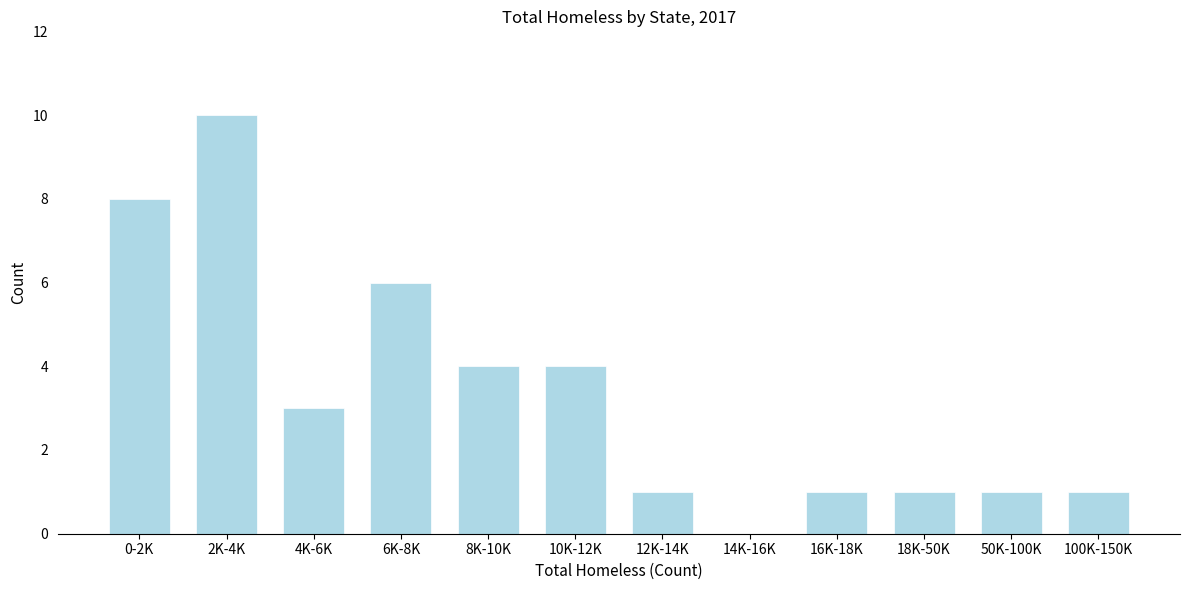

Reading left to right, what are all the values shown in this chart?

0-2K=8	2K-4K=10	4K-6K=3	6K-8K=6	8K-10K=4	10K-12K=4	12K-14K=1	14K-16K=0	16K-18K=1	18K-50K=1	50K-100K=1	100K-150K=1